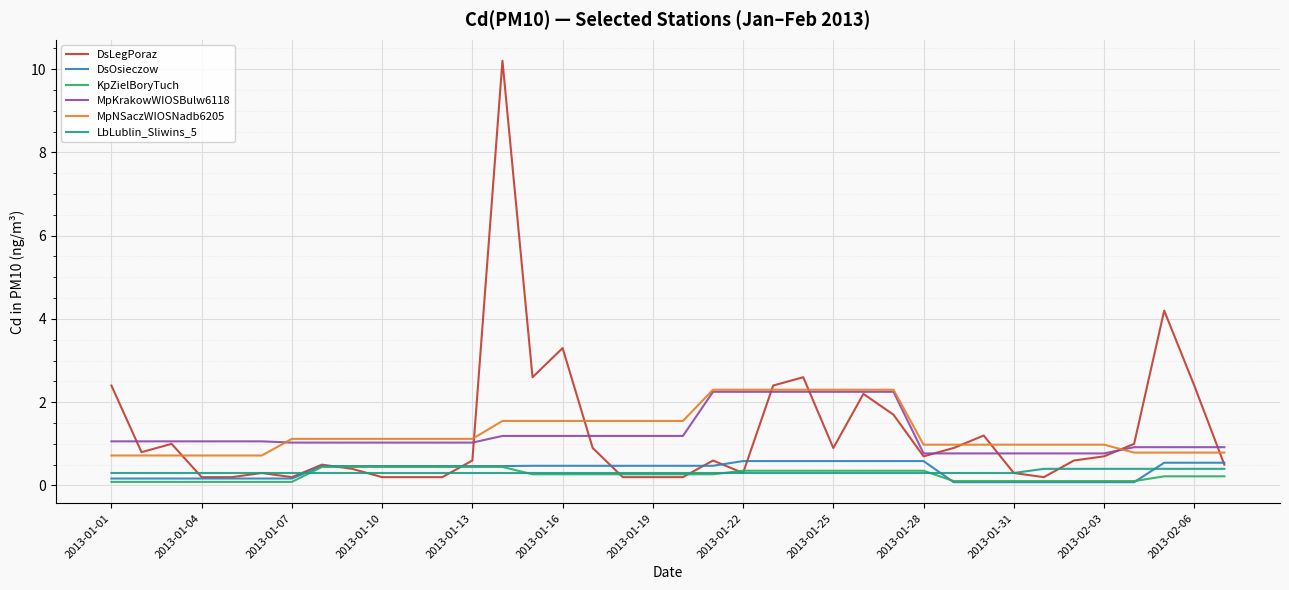

Which series has the widest spread of values?

DsLegPoraz